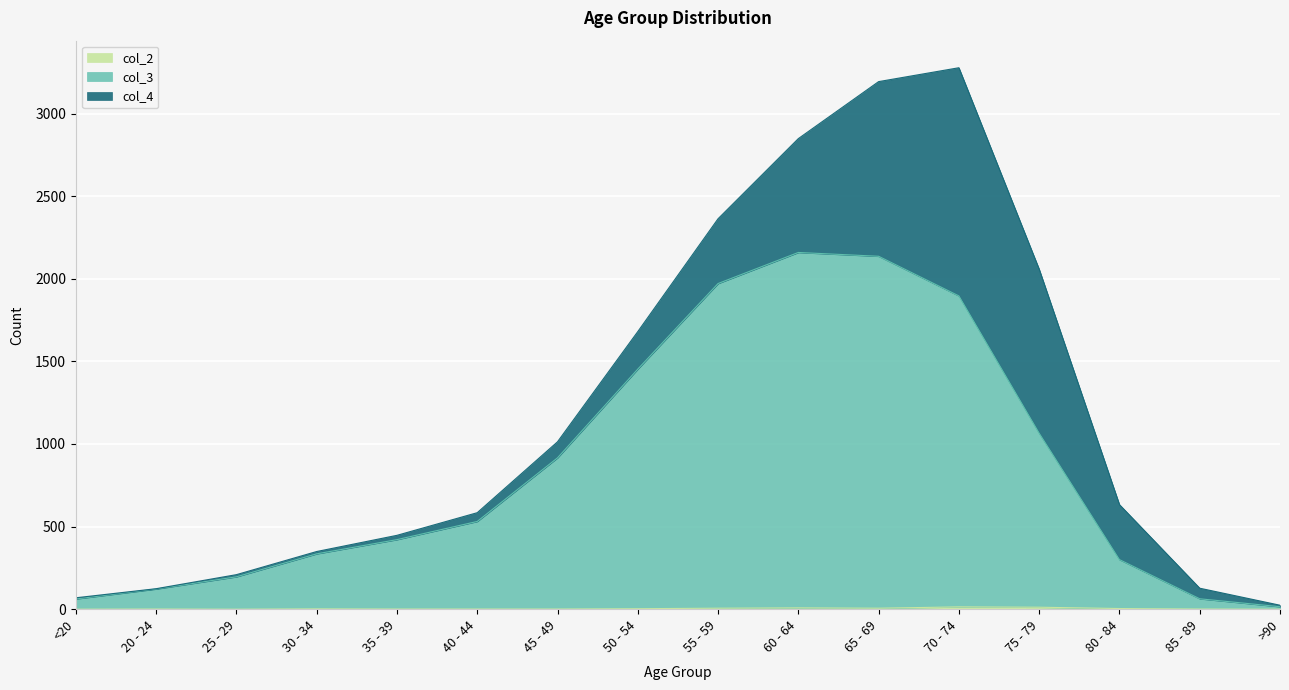

How many data points in col_2 are above 2?

7